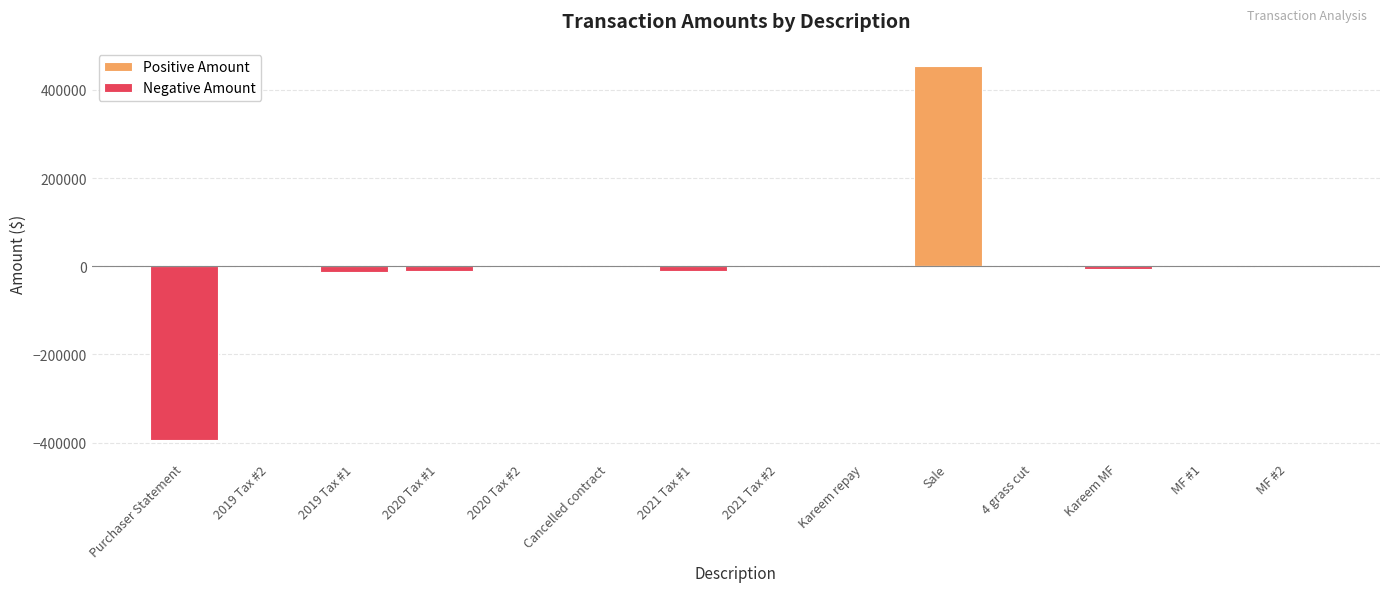

Where is Positive Amount nearest to the value 226626?

Cancelled contract